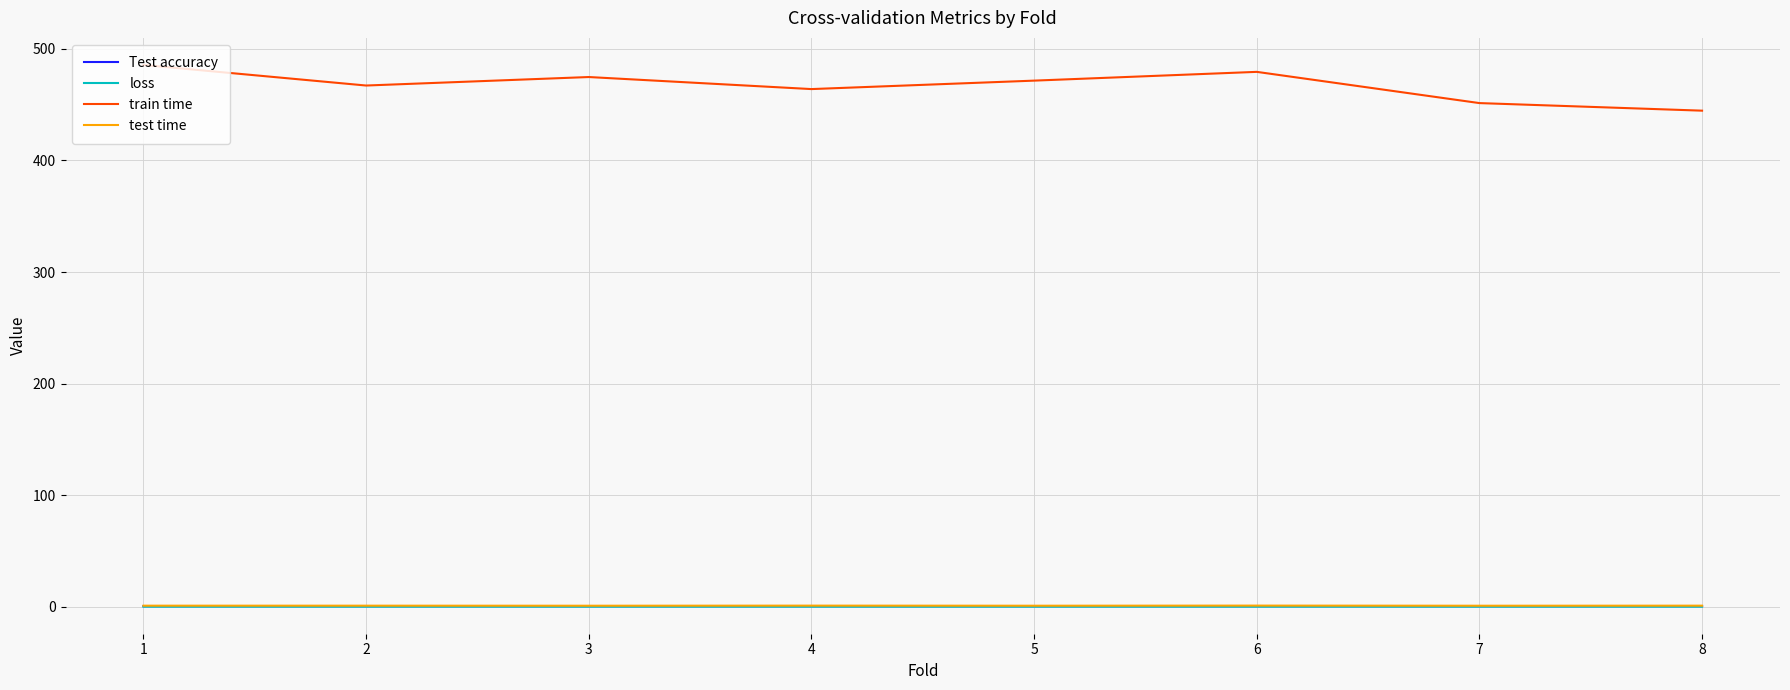

How many lines are shown in the chart?

4